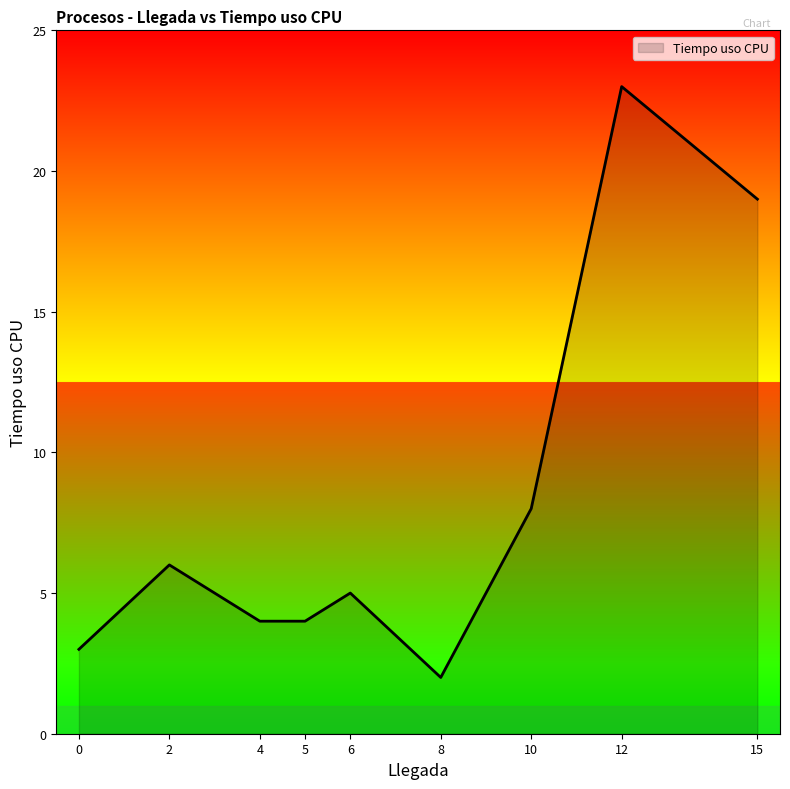

Which category has the lowest value across all series?

8